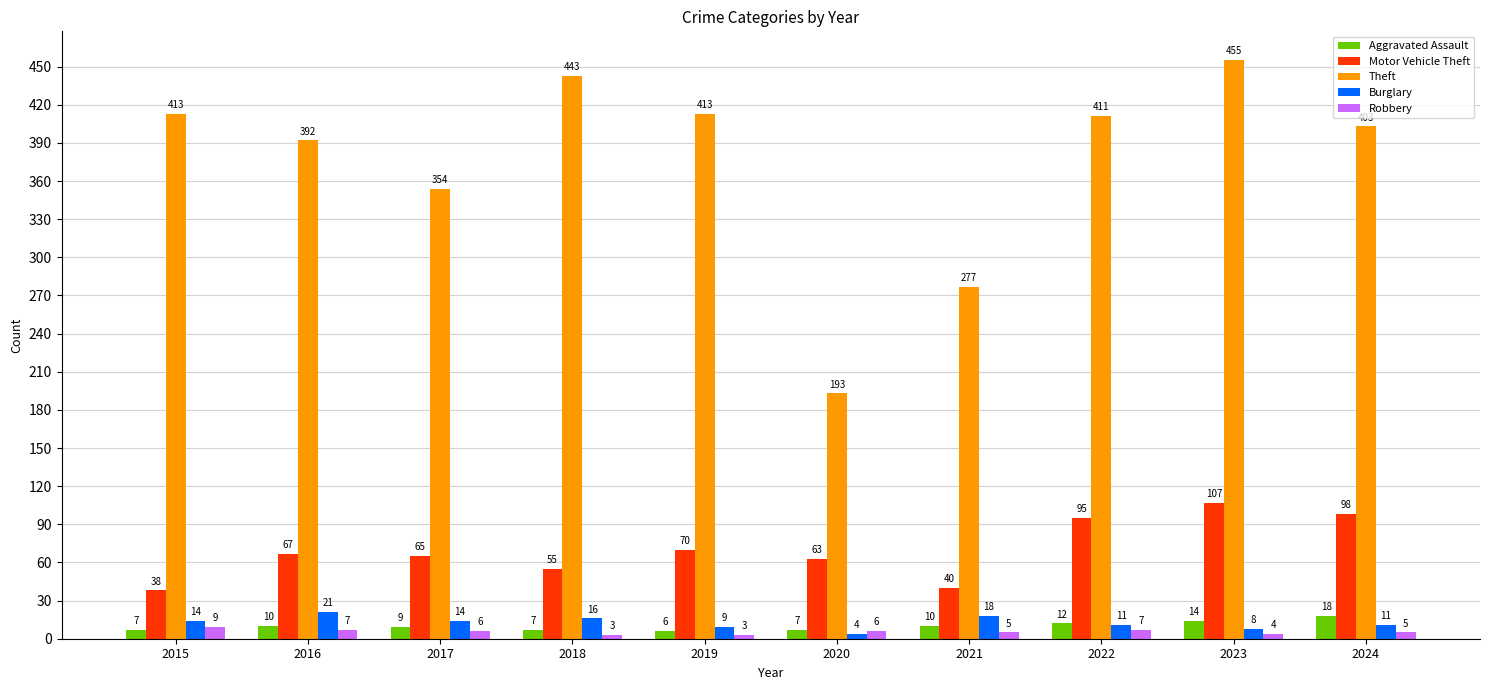

Reading right to left, transcribe all the data shown in this chart.

Aggravated Assault: 18	14	12	10	7	6	7	9	10	7
Motor Vehicle Theft: 98	107	95	40	63	70	55	65	67	38
Theft: 403	455	411	277	193	413	443	354	392	413
Burglary: 11	8	11	18	4	9	16	14	21	14
Robbery: 5	4	7	5	6	3	3	6	7	9